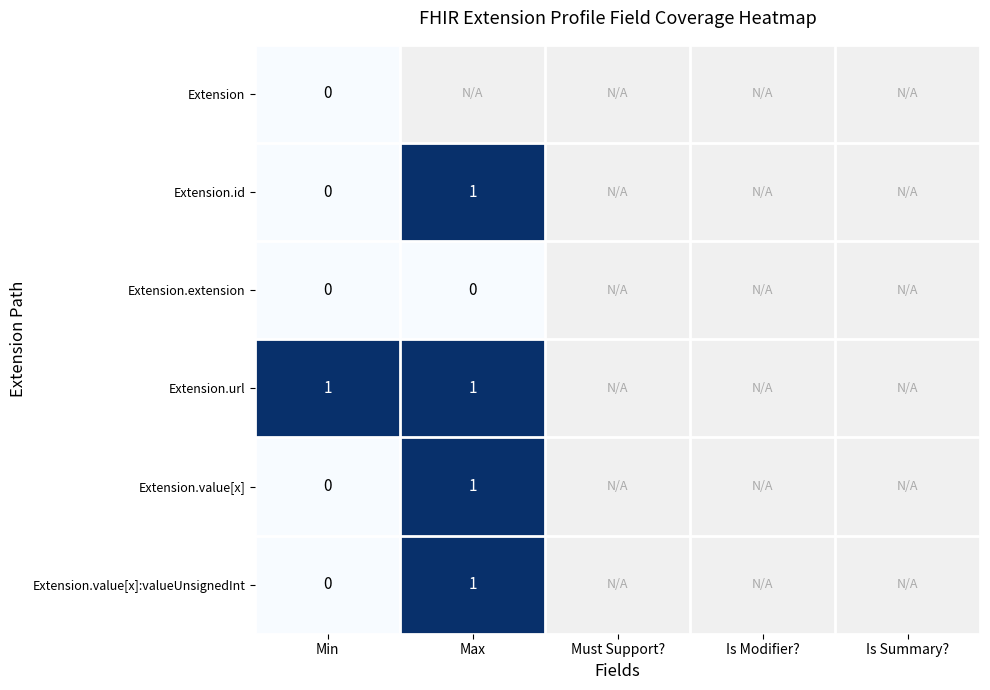

Is the value of Extension at Min greater than the value of Extension.value[x] at Max?

No